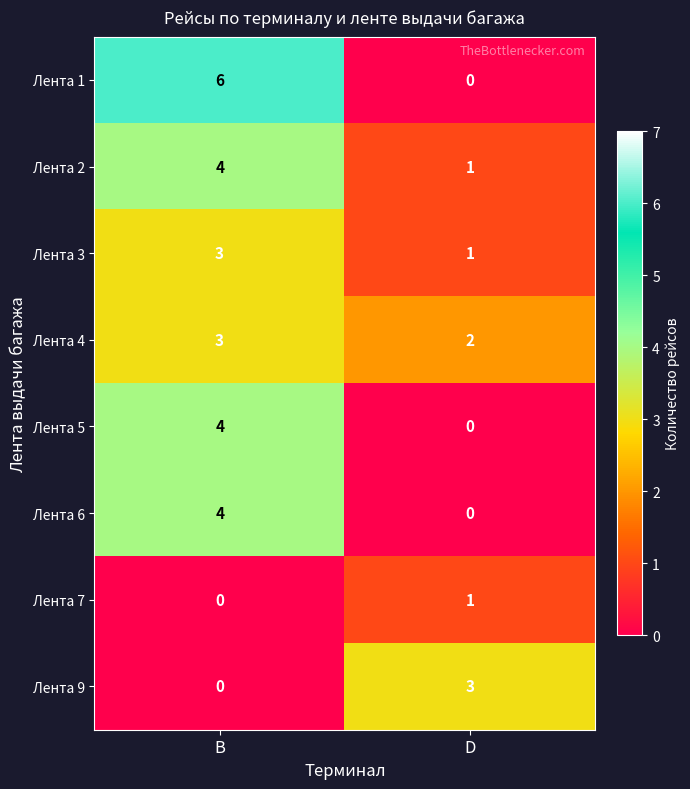

Reading left to right, list all the values displayed in this chart.

Лента 1: B=6	D=0
Лента 2: B=4	D=1
Лента 3: B=3	D=1
Лента 4: B=3	D=2
Лента 5: B=4	D=0
Лента 6: B=4	D=0
Лента 7: B=0	D=1
Лента 9: B=0	D=3